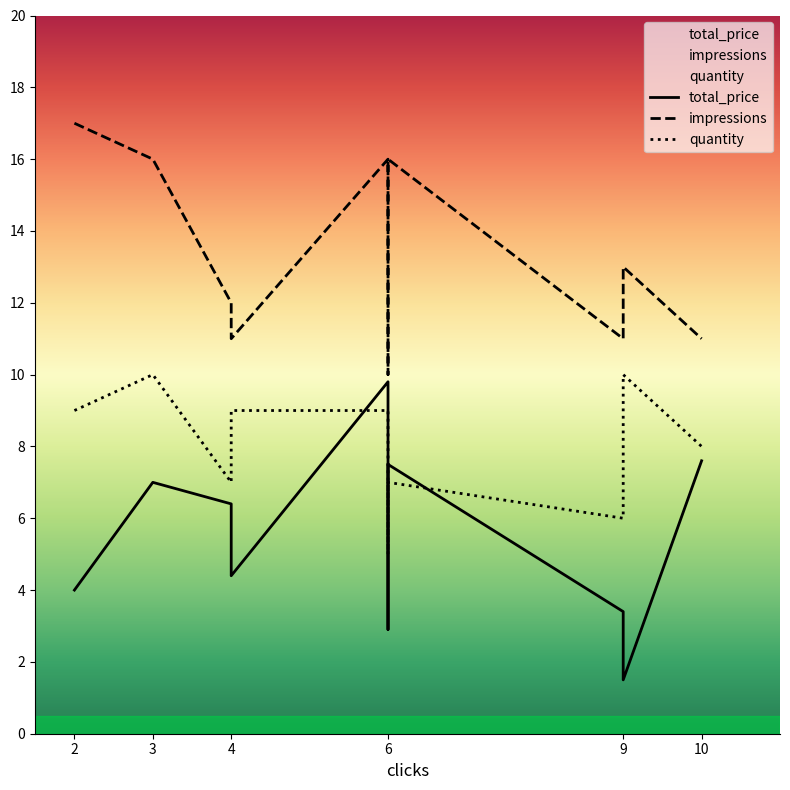

How many interior local valleys does the total_price series have?

3